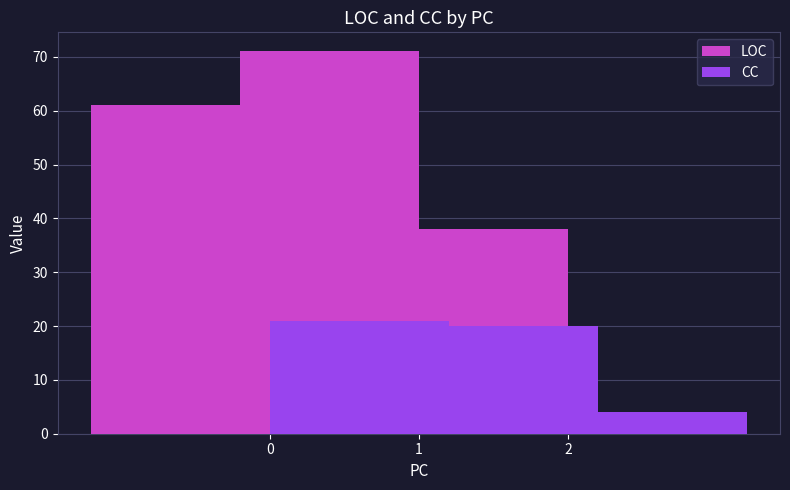

Rank the categories by LOC value from lowest to highest.

2, 0, 1